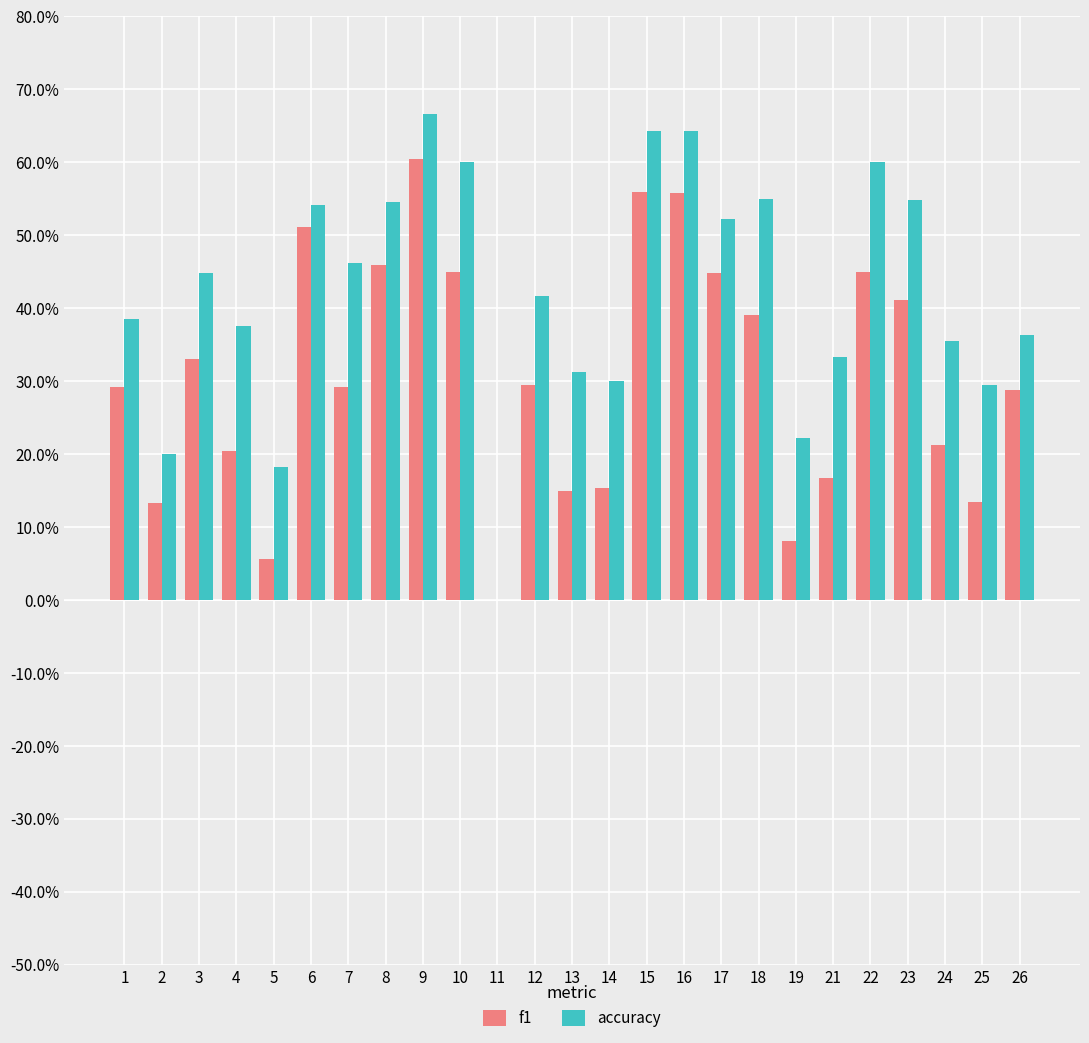

What is the difference between the highest and lowest values at 14?

0.1